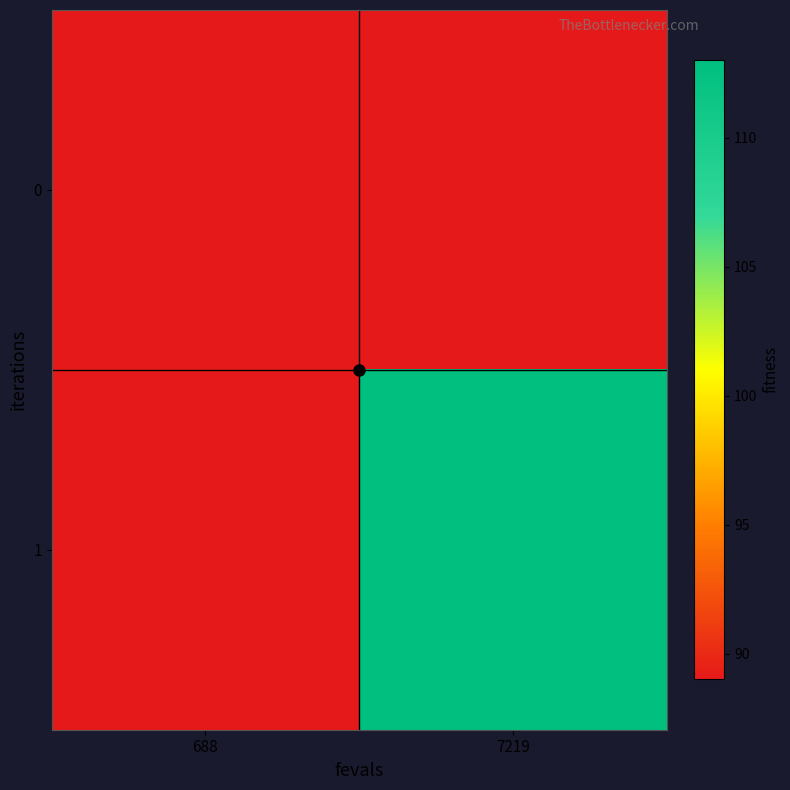

Between 7219 and 688, which is larger?

688